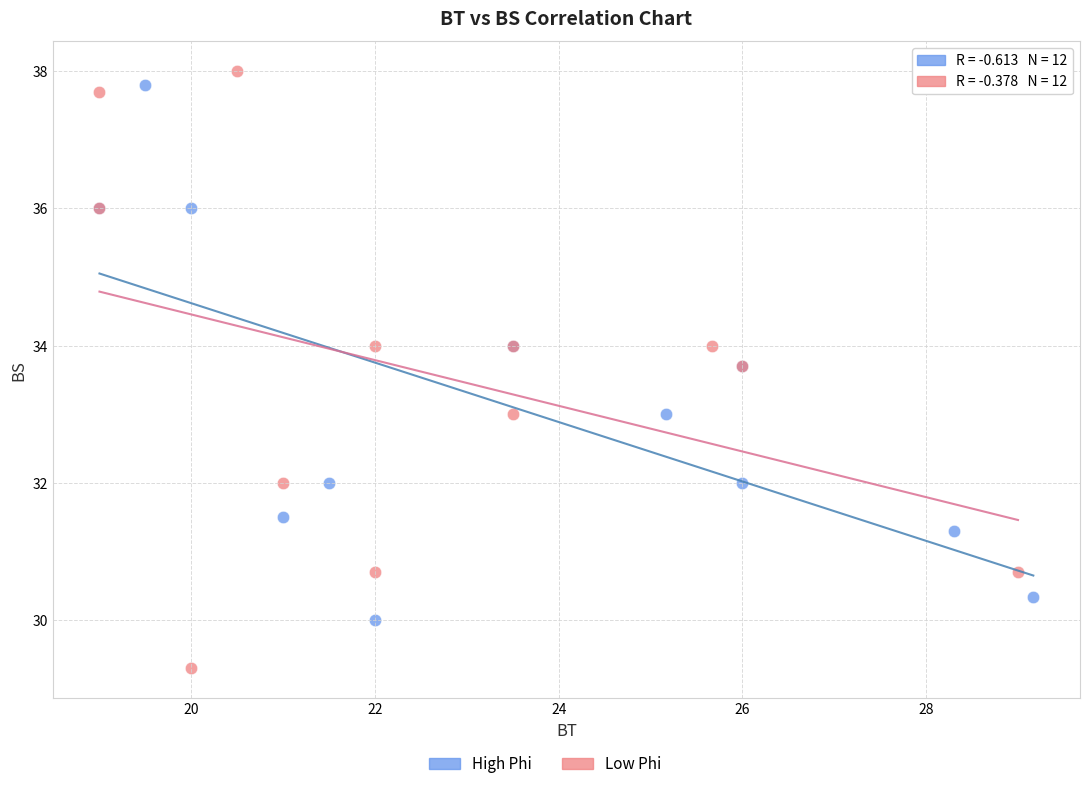

Which series has the largest Y range (max minus min)?

Low Phi